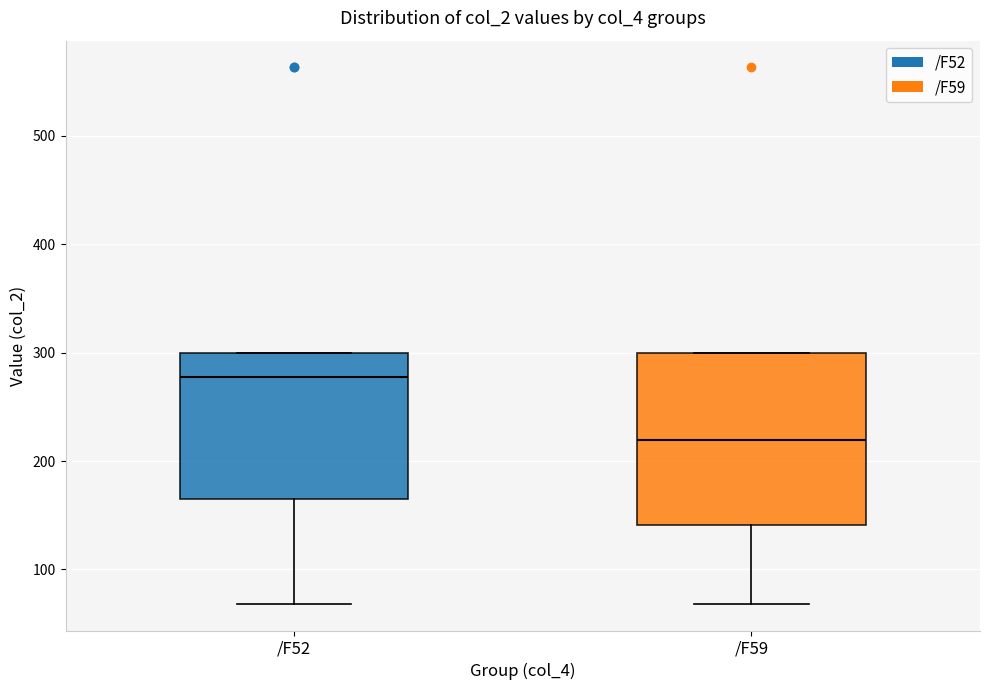

Reading left to right, read every box against the y-axis: the position of its median line, the range the box covers, and the ends of its whiskers. The values are not printed on the chart, so give them approximately, as read against the axis.

/F52: median 280, box 160 to 300, whiskers 70 to 300
/F59: median 220, box 140 to 300, whiskers 70 to 300